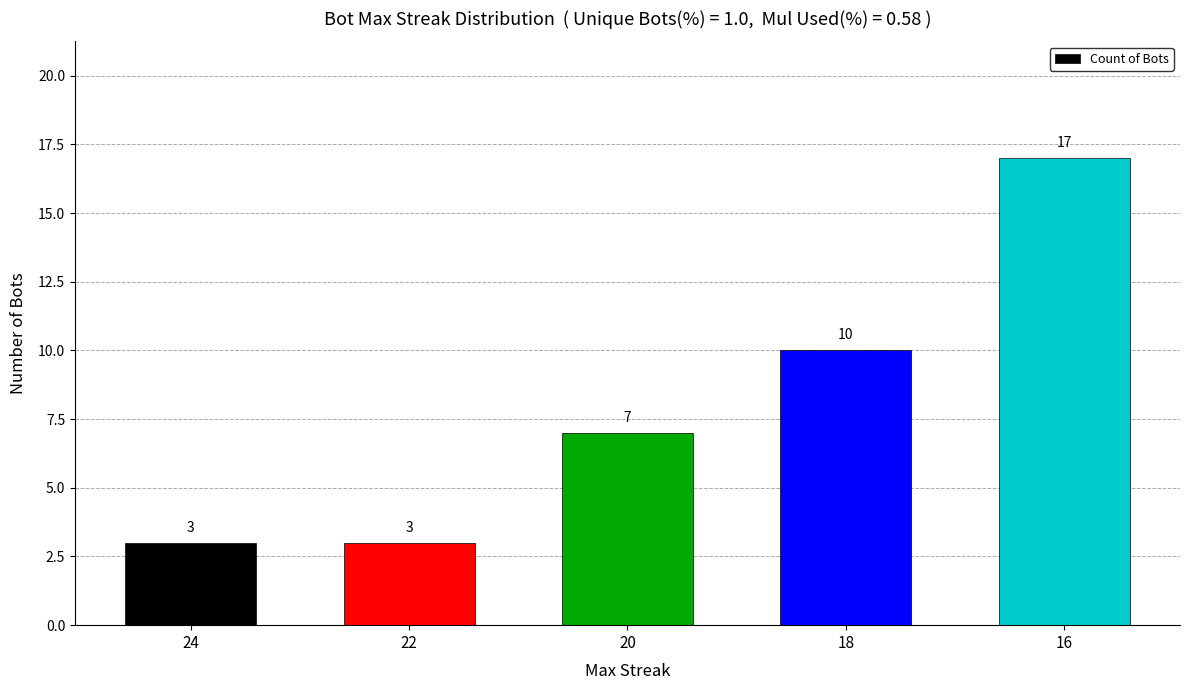

How many values are between 3 and 10?

4